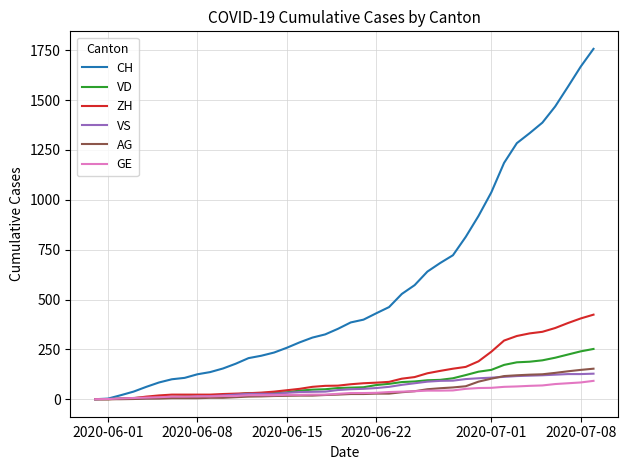

Which series has the largest total across all categories?

CH